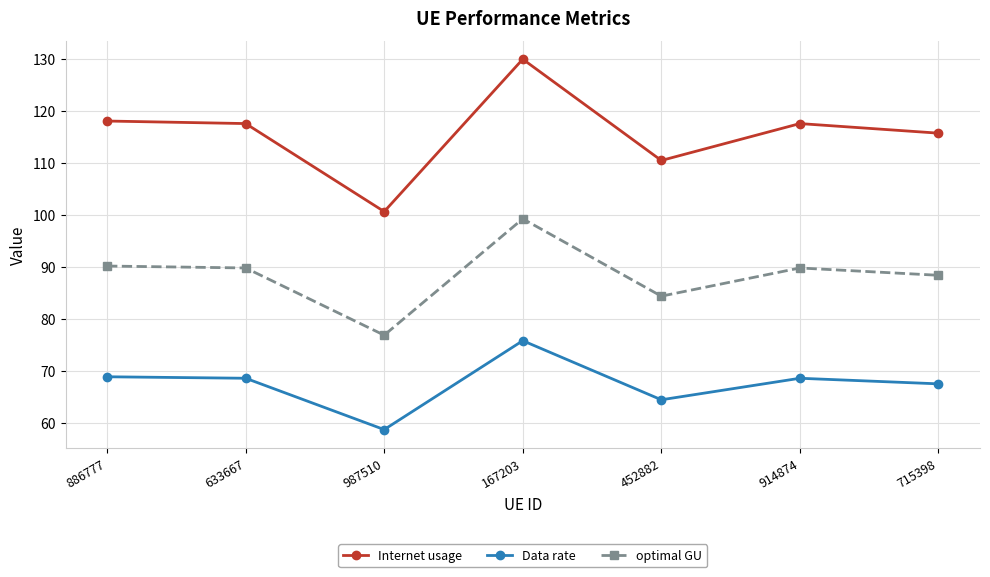

At 886777, list the series in order from smallest to largest.

Data rate, optimal GU, Internet usage